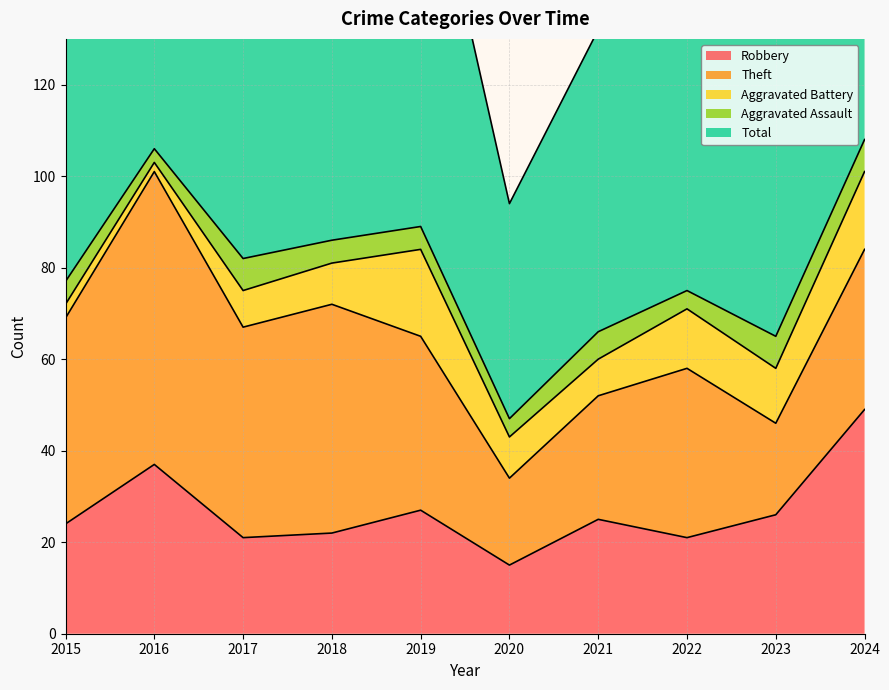

Where is the first local maximum for Theft?

2016